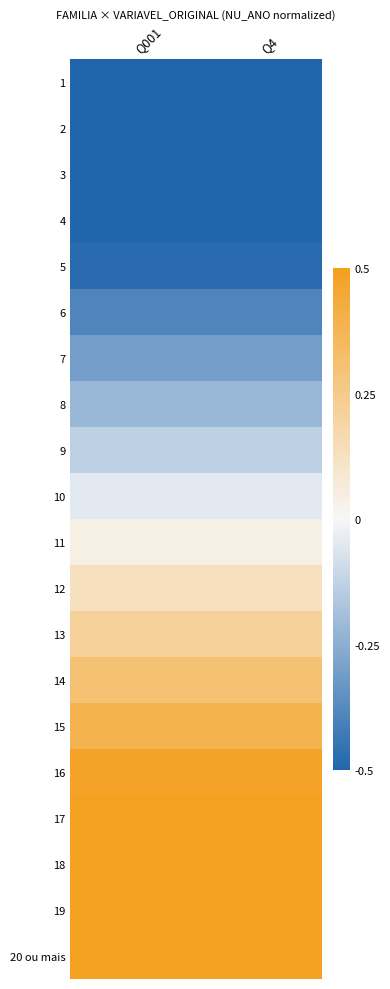

Reading left to right, transcribe all the data shown in this chart.

1: Q001=-0.5	Q4=-0.5
2: Q001=-0.5	Q4=-0.5
3: Q001=-0.5	Q4=-0.5
4: Q001=-0.5	Q4=-0.5
5: Q001=-0.5	Q4=-0.5
6: Q001=-0.4	Q4=-0.4
7: Q001=-0.3	Q4=-0.3
8: Q001=-0.2	Q4=-0.2
9: Q001=-0.1	Q4=-0.1
10: Q001=-0.0	Q4=-0.0
11: Q001=0.0	Q4=0.0
12: Q001=0.1	Q4=0.1
13: Q001=0.2	Q4=0.2
14: Q001=0.3	Q4=0.3
15: Q001=0.4	Q4=0.4
16: Q001=0.5	Q4=0.5
17: Q001=0.5	Q4=0.5
18: Q001=0.5	Q4=0.5
19: Q001=0.5	Q4=0.5
20 ou mais: Q001=0.5	Q4=0.5